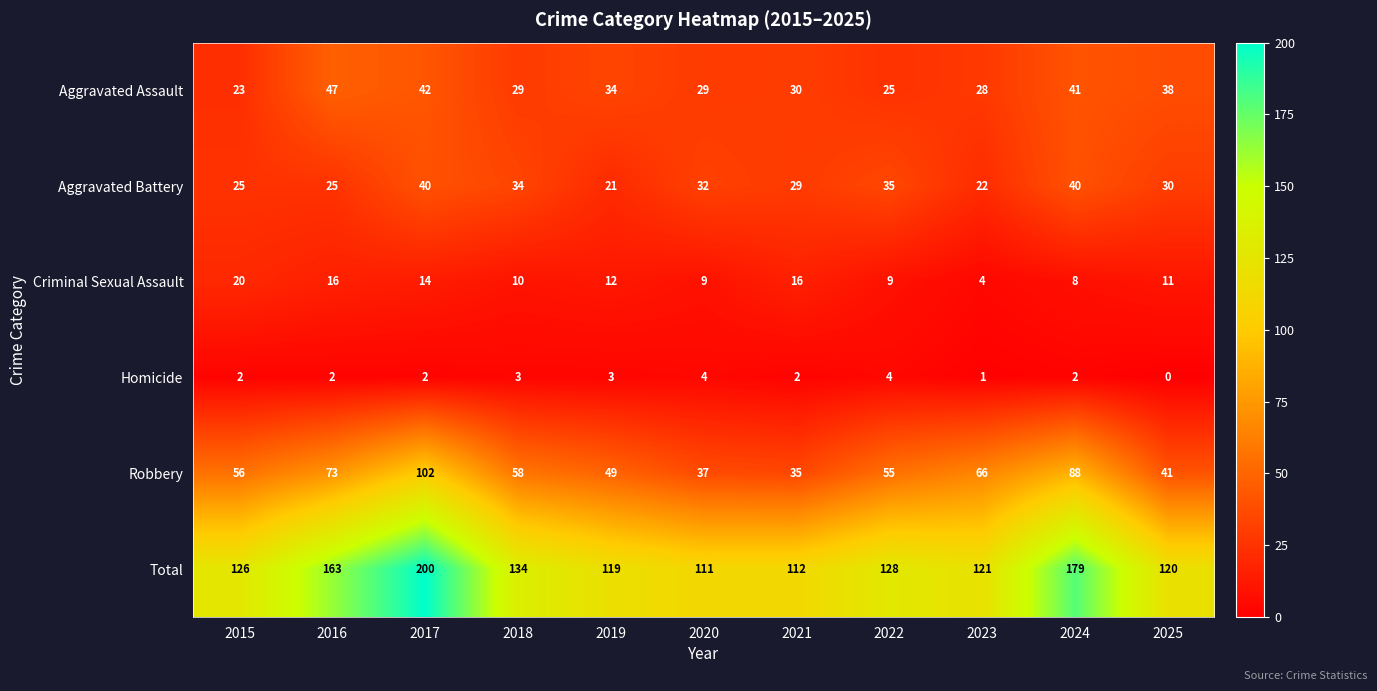

Rank the series at 2020 from highest to lowest value.

Total, Robbery, Aggravated Battery, Aggravated Assault, Criminal Sexual Assault, Homicide